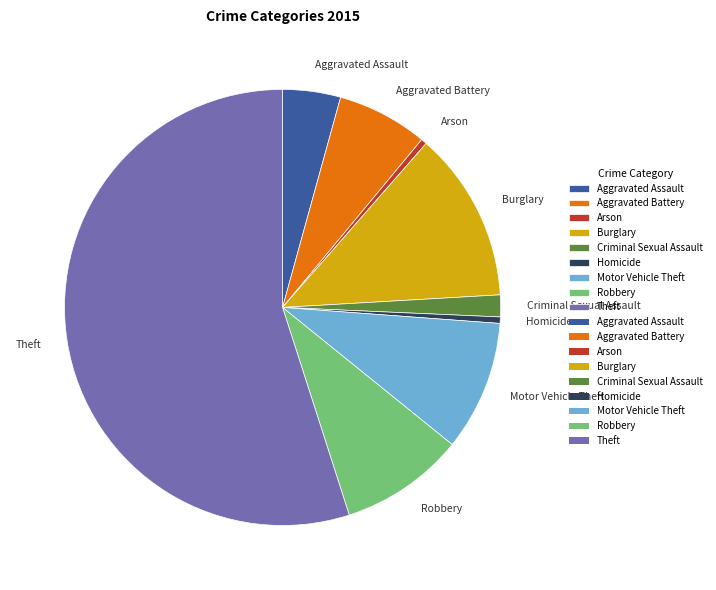

The Arson slice represents 0% of the pie. True or false?

True